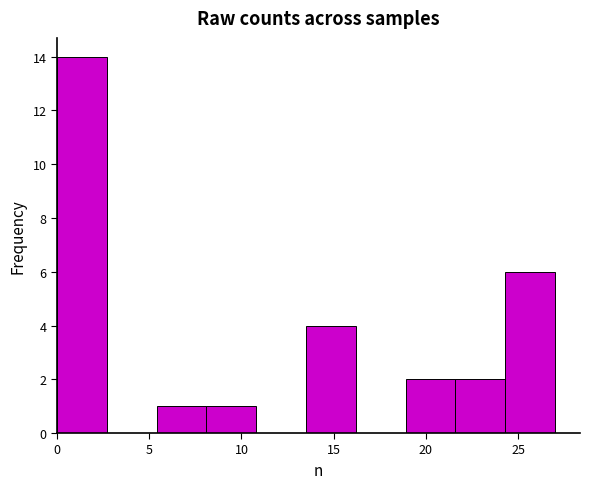

Reading left to right, transcribe this chart: for each bar, give the range it covers on the x-axis and its height. Neither the bar edges nor the heights are printed on the chart, so give them approximately, as read against the axes.

0.0 to 2.7: 14
2.7 to 5.4: 0
5.4 to 8.1: 1
8.1 to 10.8: 1
10.8 to 13.5: 0
13.5 to 16.2: 4
16.2 to 18.9: 0
18.9 to 21.6: 2
21.6 to 24.3: 2
24.3 to 27.0: 6